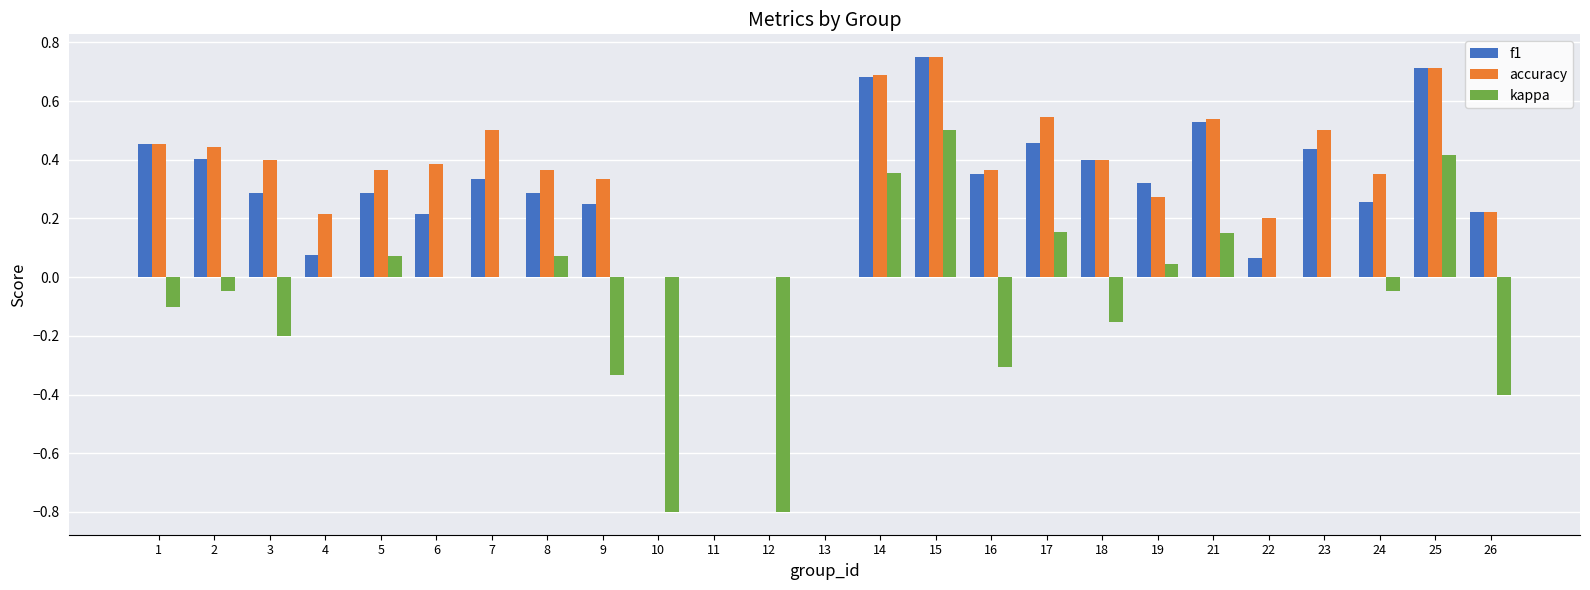

What is the sum of all f1 values?

7.8